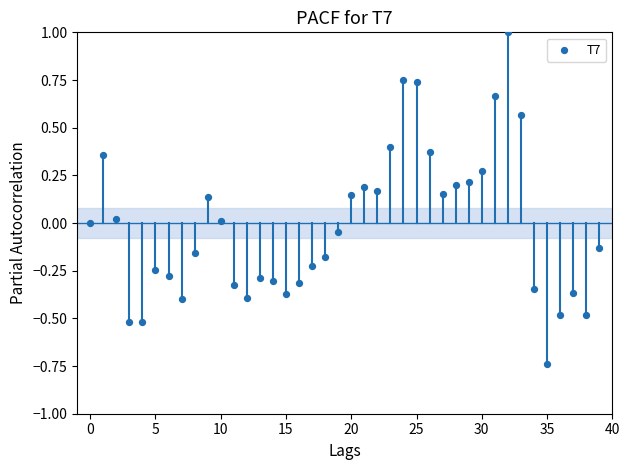

What is the range of Y values (max minus min)?

1.7